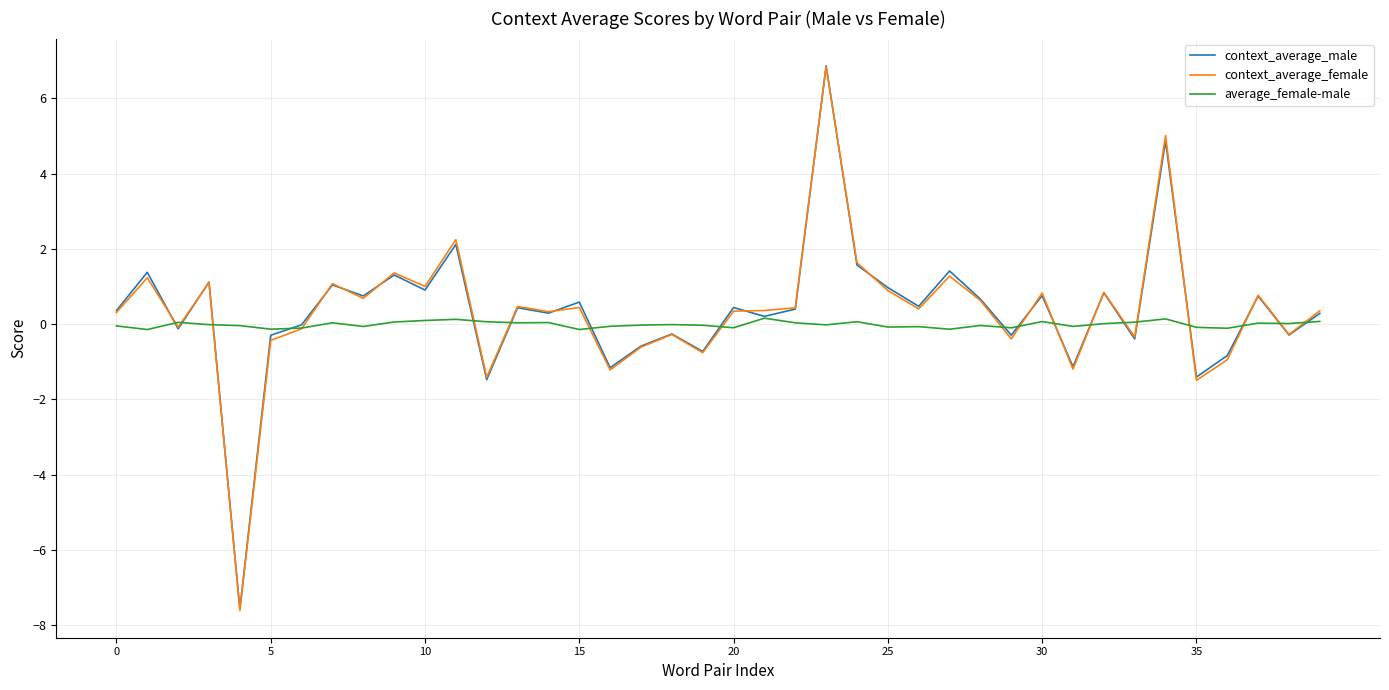

True or false: context_average_male has more than 0 points higher than both neighbors.

True